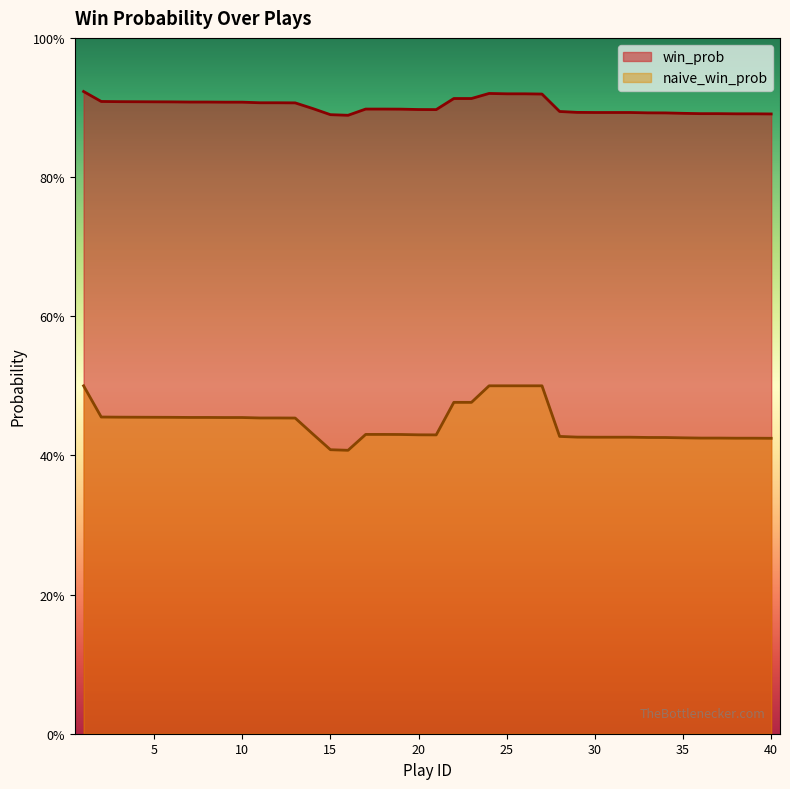

What is the average value of the win_prob series?

0.9